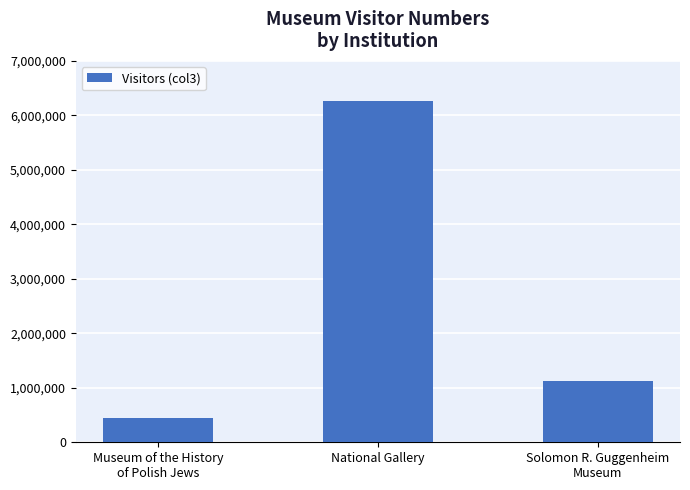

What is the change in value from Museum of the History
of Polish Jews to National Gallery?

+5812839